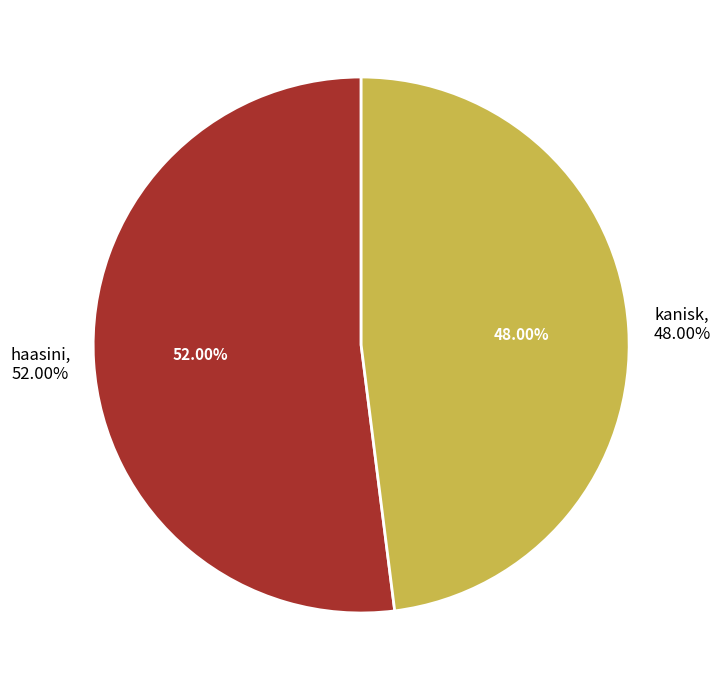

The haasini slice represents 60% of the pie. True or false?

False